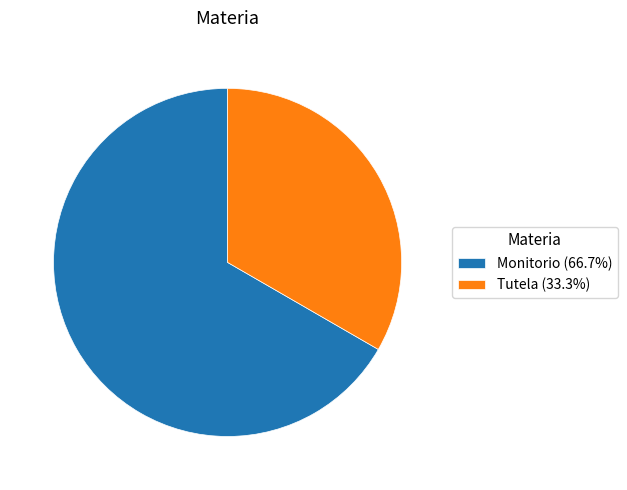

Is the sum of Monitorio (66.7%) and Tutela (33.3%) greater than half?

Yes